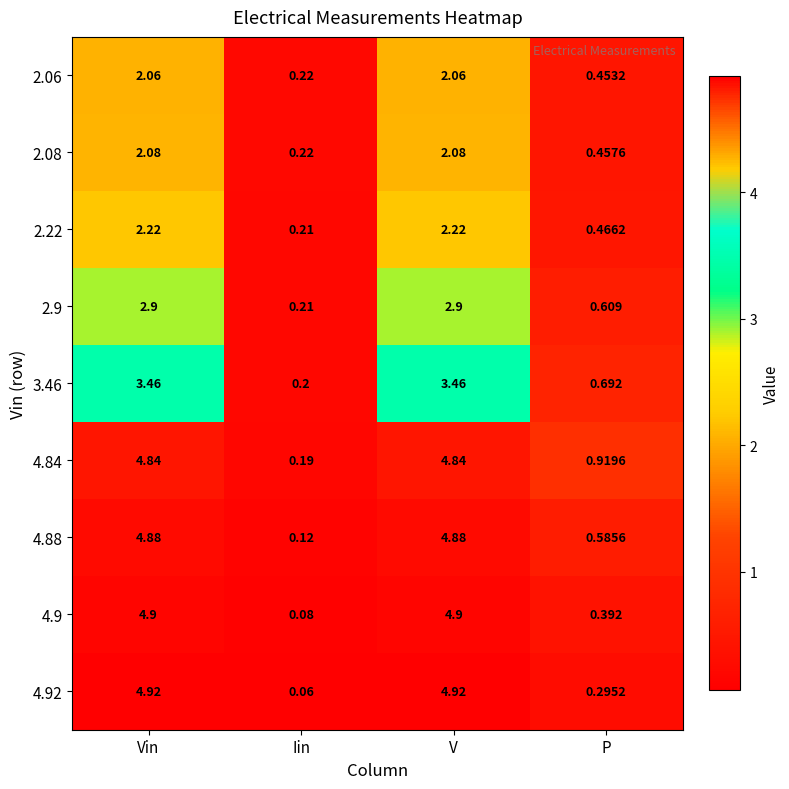

How many data points in 4.92 are less than 4?

2